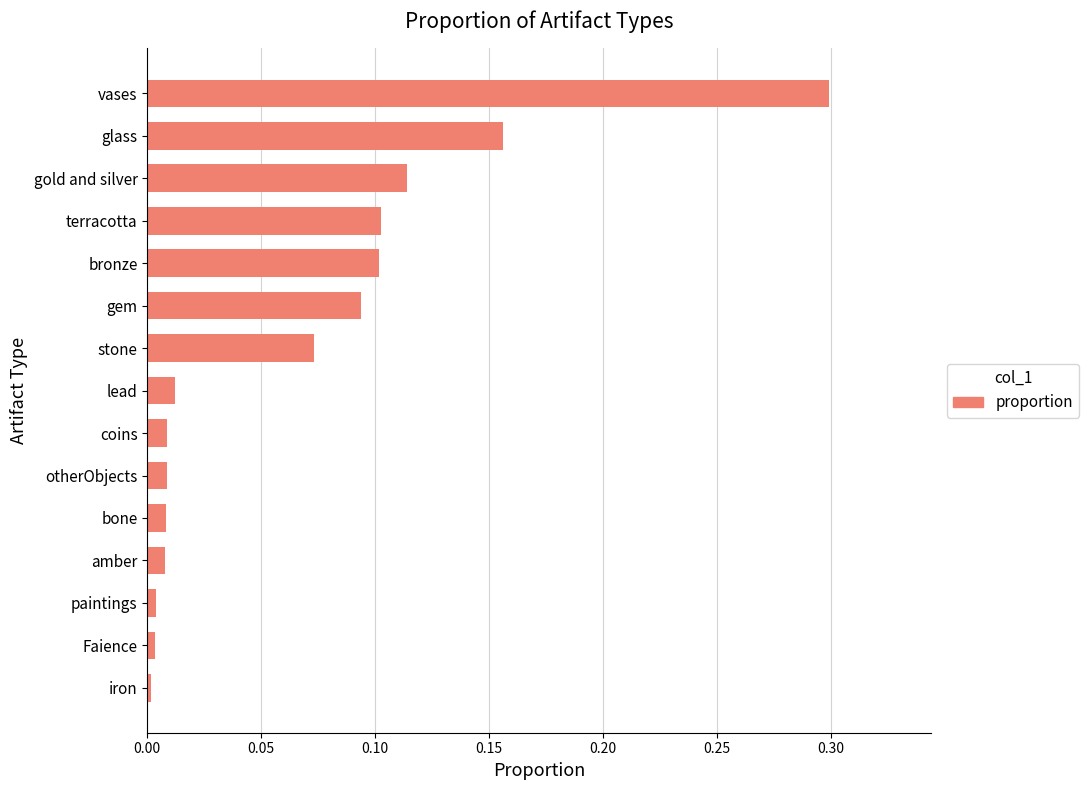

Which has a higher value, lead or Faience?

lead